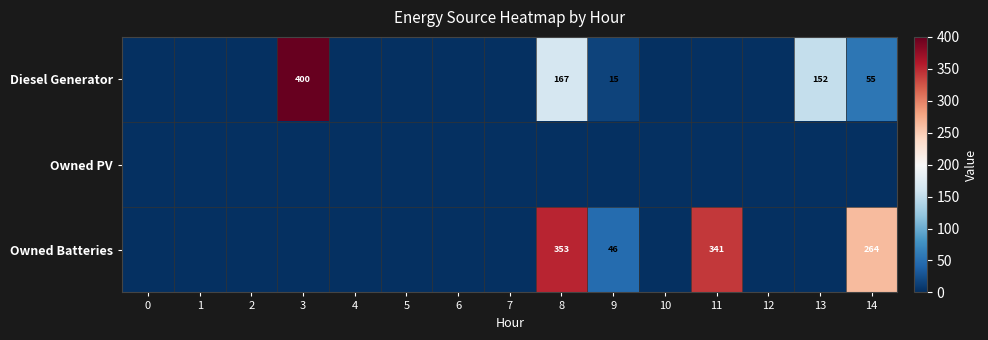

Which series has the largest total across all categories?

row_2